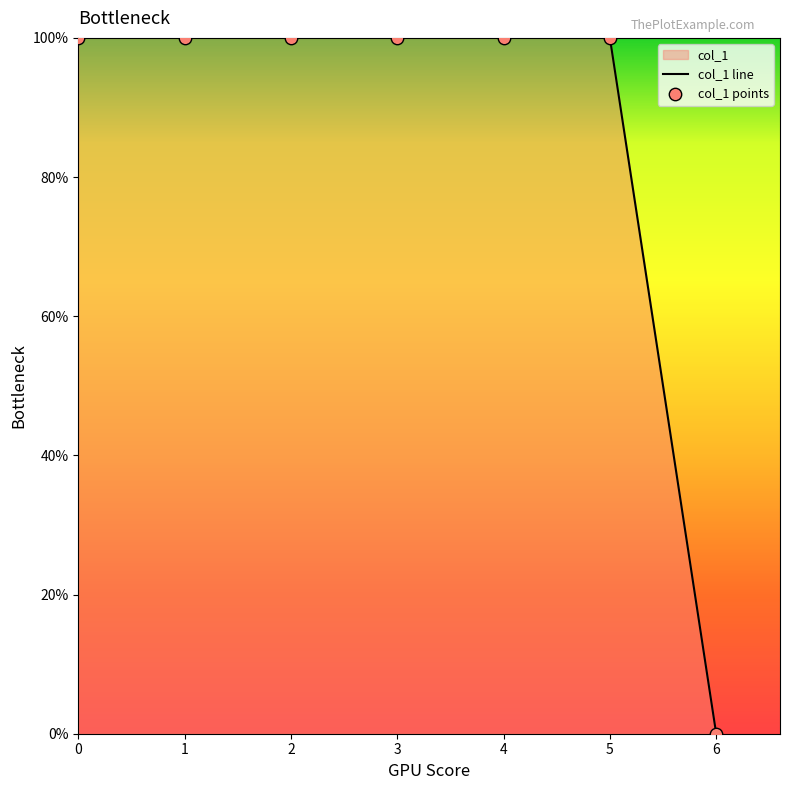

Which series has the largest Y range (max minus min)?

col_1 line